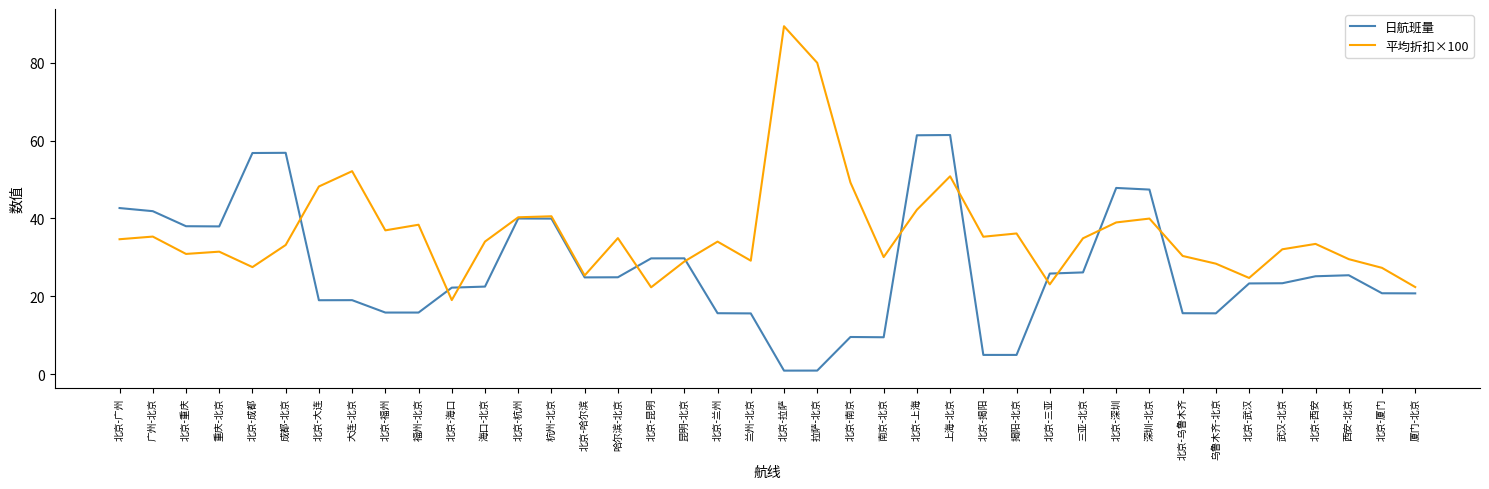

Is the value of 平均折扣×100 at 大连-北京 greater than the value of 日航班量 at 大连-北京?

Yes